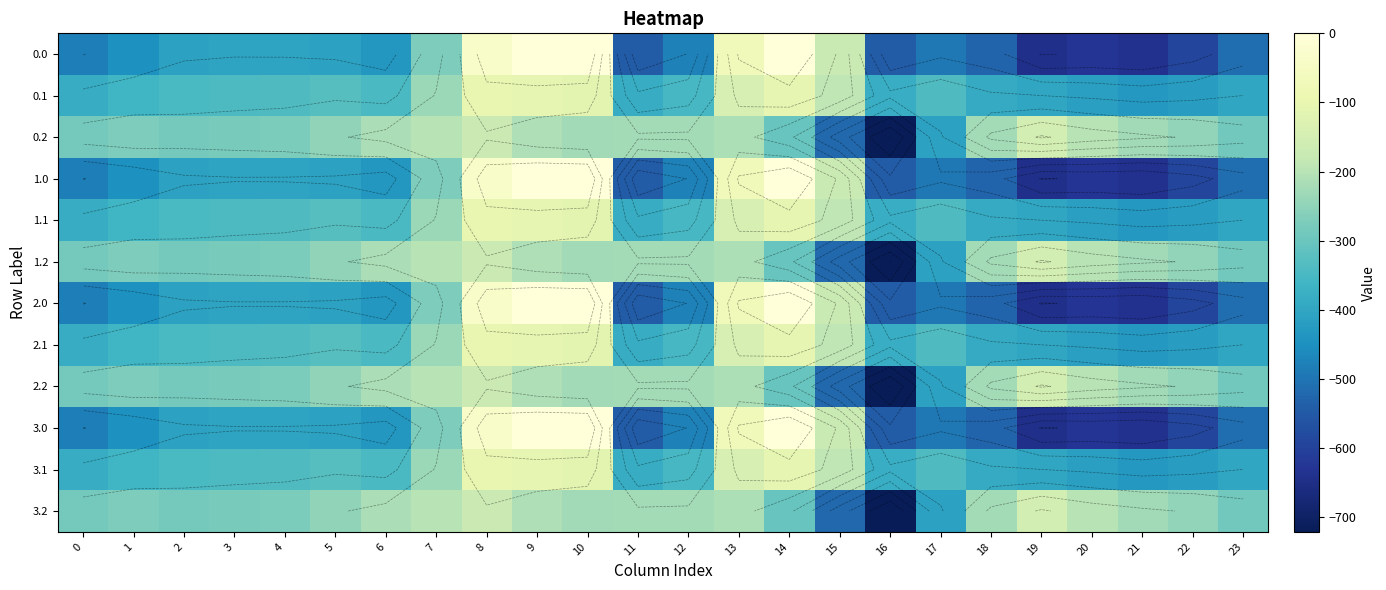

At 6, list the series in order from largest to smallest.

0.2, 1.2, 2.2, 3.2, 0.1, 1.1, 2.1, 3.1, 0.0, 1.0, 2.0, 3.0